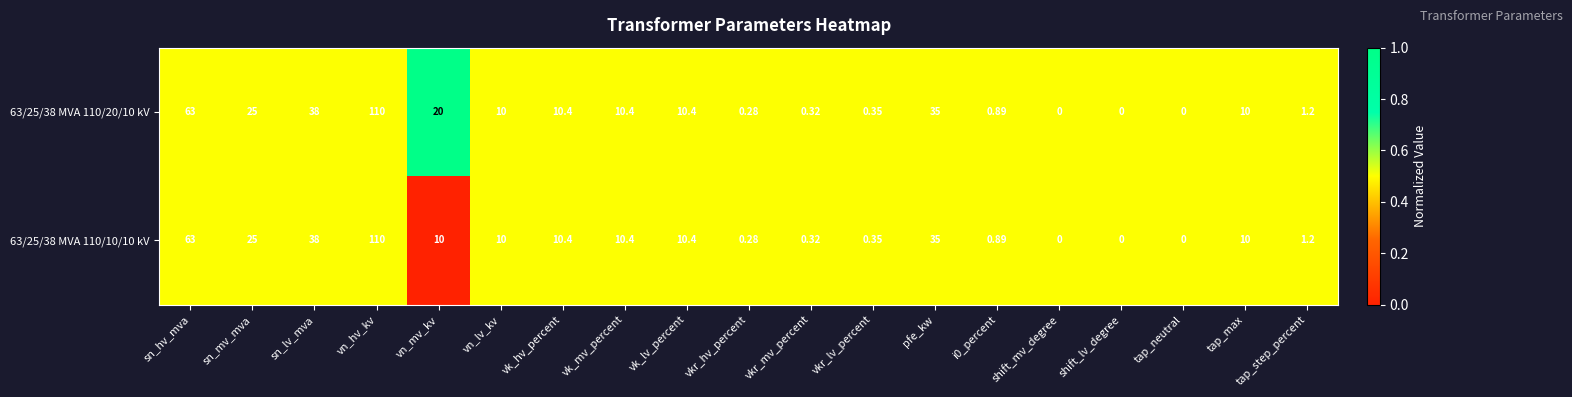

Which category has the highest value in the 63/25/38 MVA 110/20/10 kV series?

vn_hv_kv